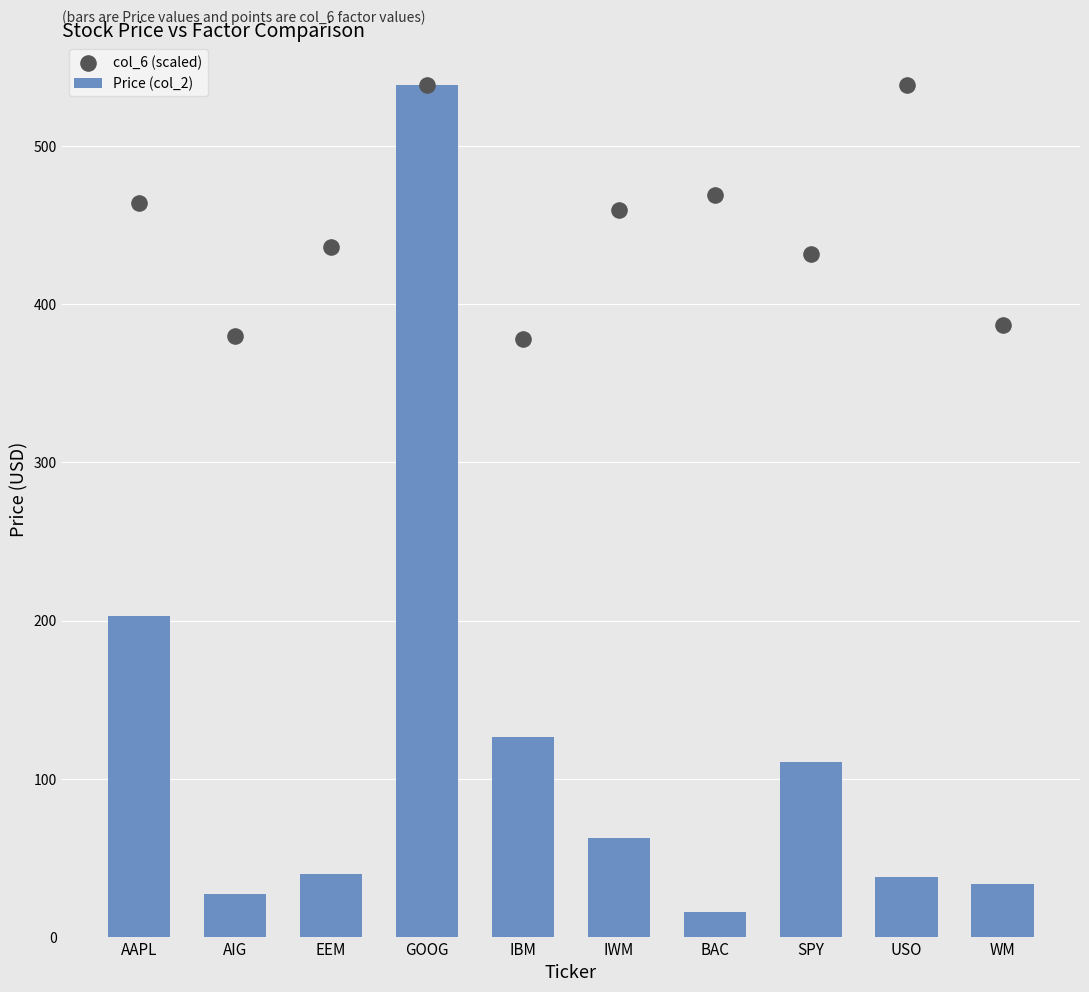

Which series contains the lowest Y value?

Price (col_2)